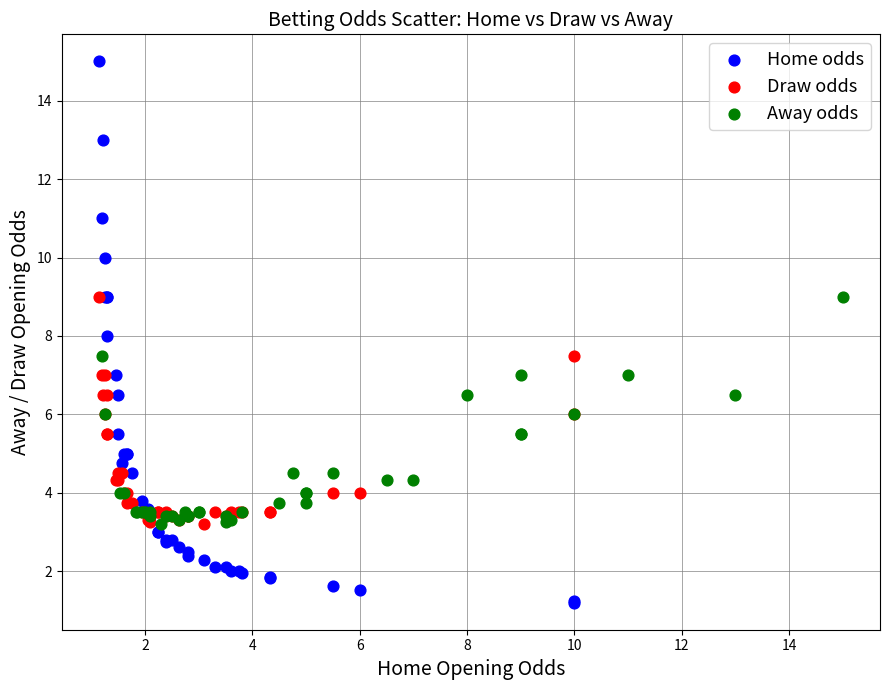

What are all the series names shown in the legend?

Home odds, Draw odds, Away odds